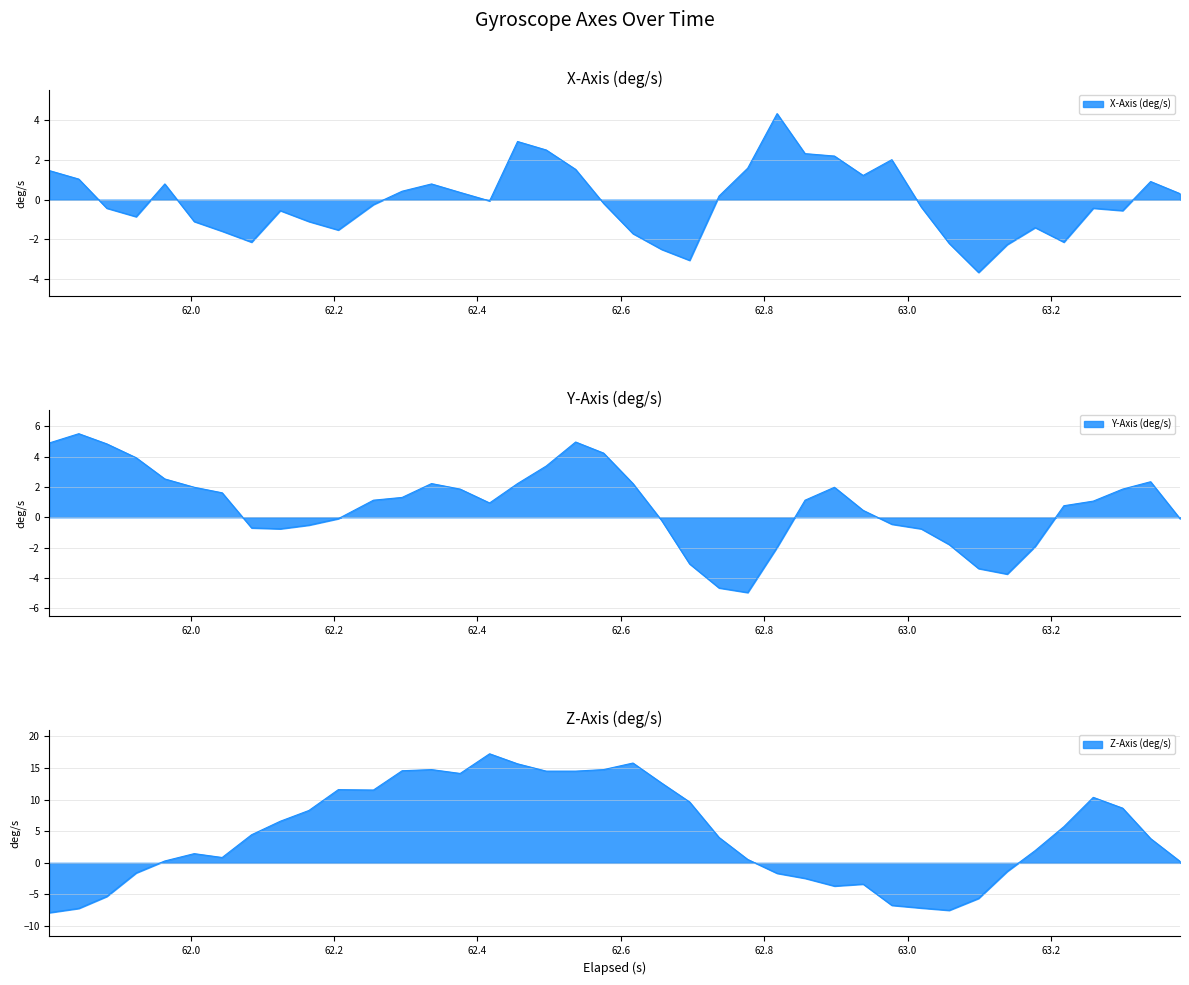

What is the value of the Y-Axis (deg/s) point at the 28th from the left?

2.0